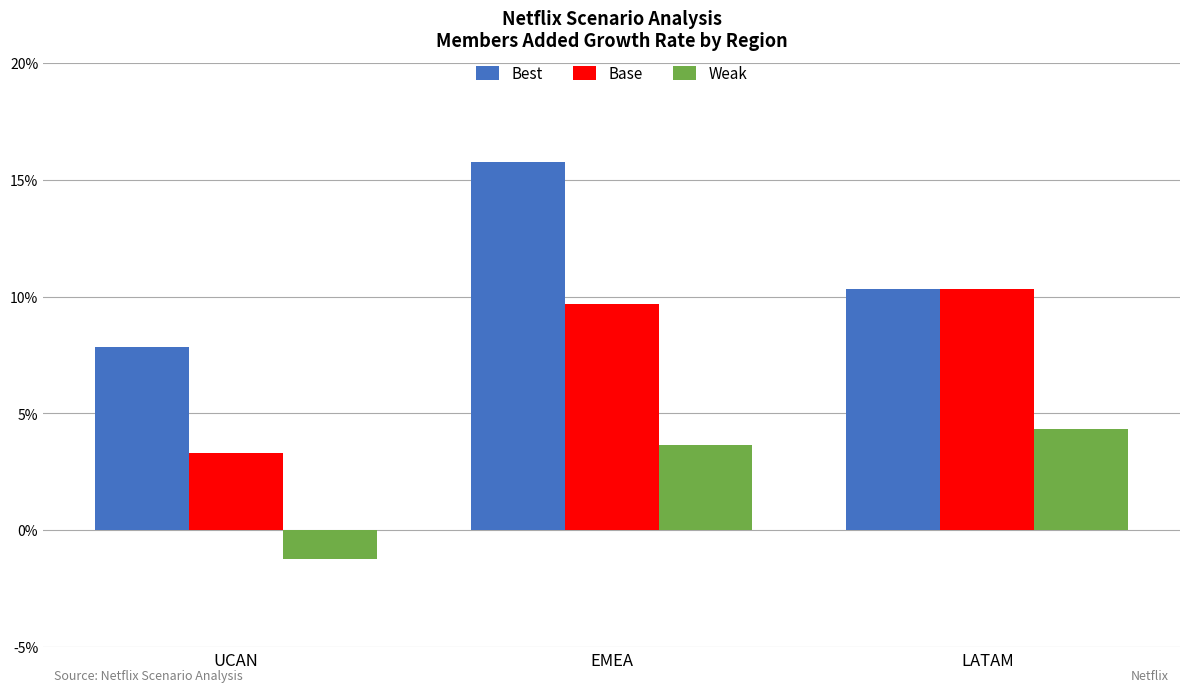

What is the label of the 3rd bar from the right?

UCAN